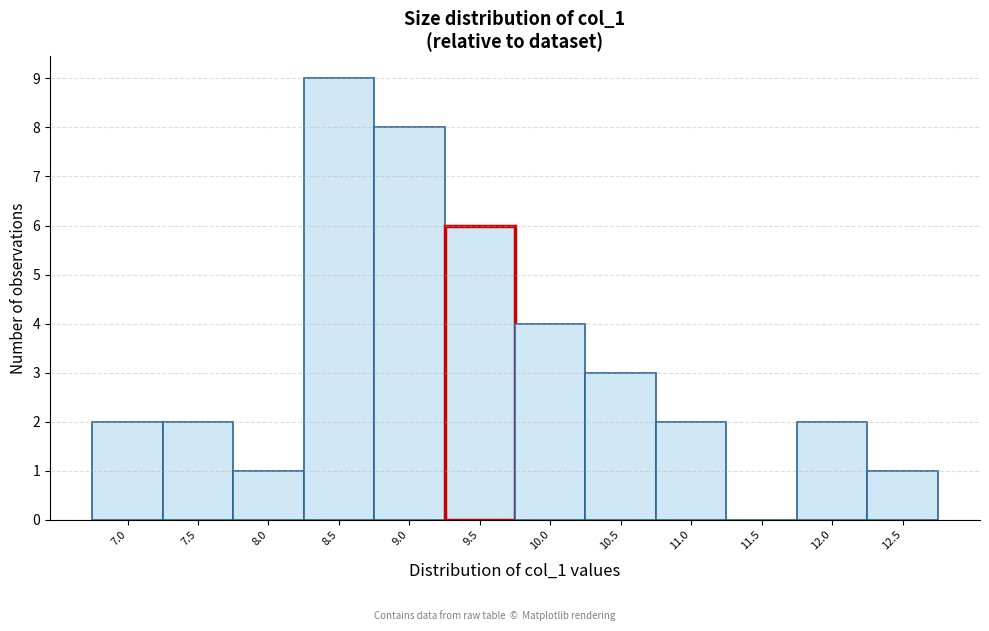

Reading right to left, what are all the values shown in this chart?

12.5=1	12.0=2	11.5=0	11.0=2	10.5=3	10.0=4	9.5=6	9.0=8	8.5=9	8.0=1	7.5=2	7.0=2